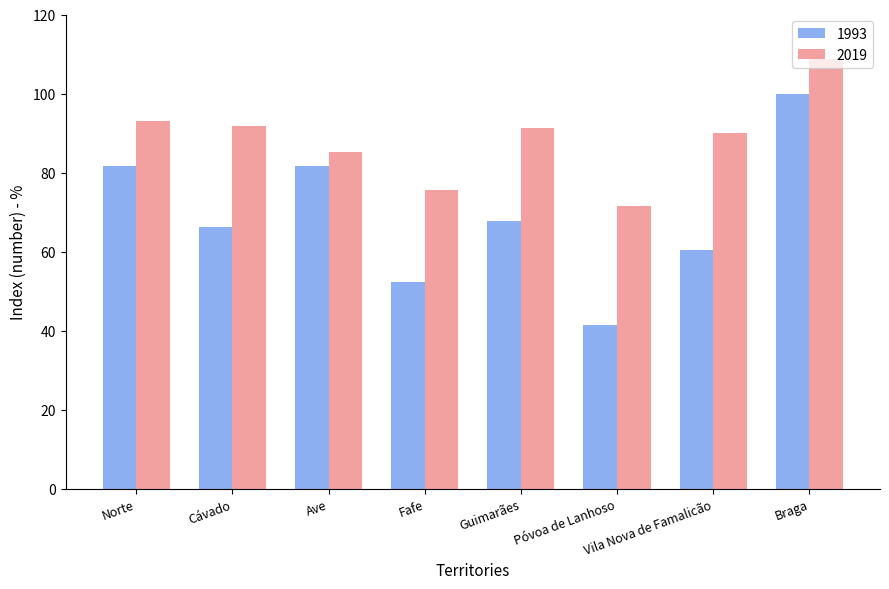

What is the minimum value shown in the chart?

41.5